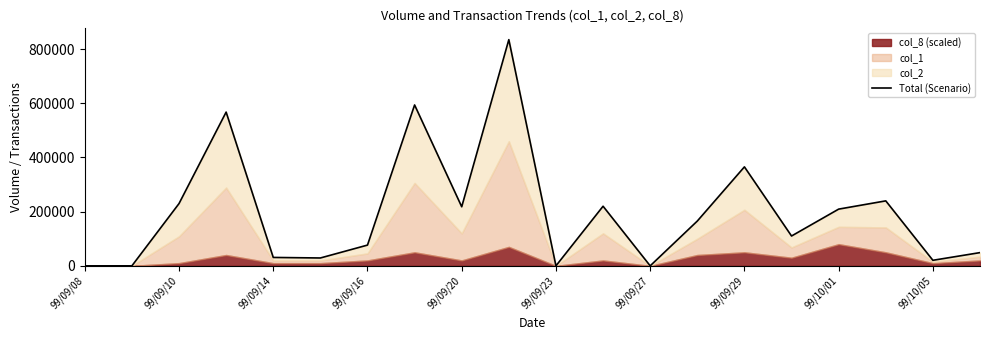

Reading left to right, what are all the values shown in this chart?

0	0	229780	567420	31000	29000	76560	593740	218000	834800	0	220000	0	165280	365250	110120	209310	239770	20450	48820